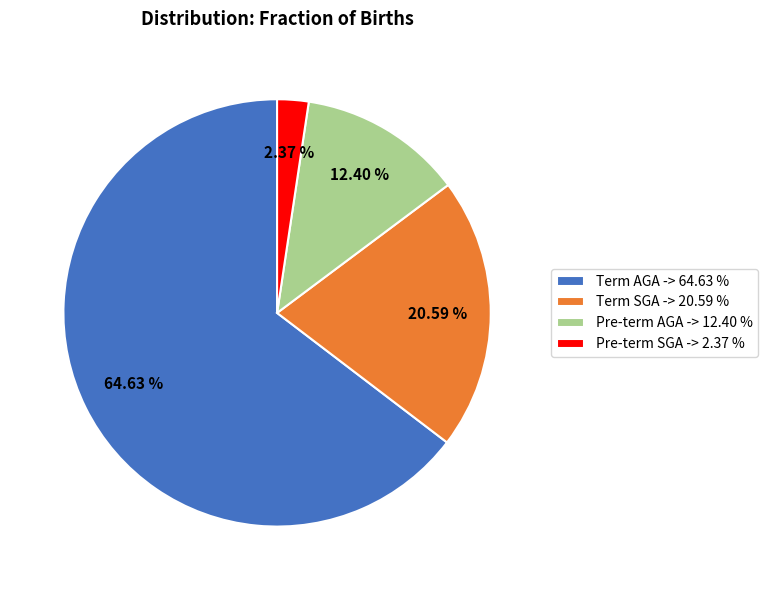

Is Term AGA the majority of the pie?

Yes